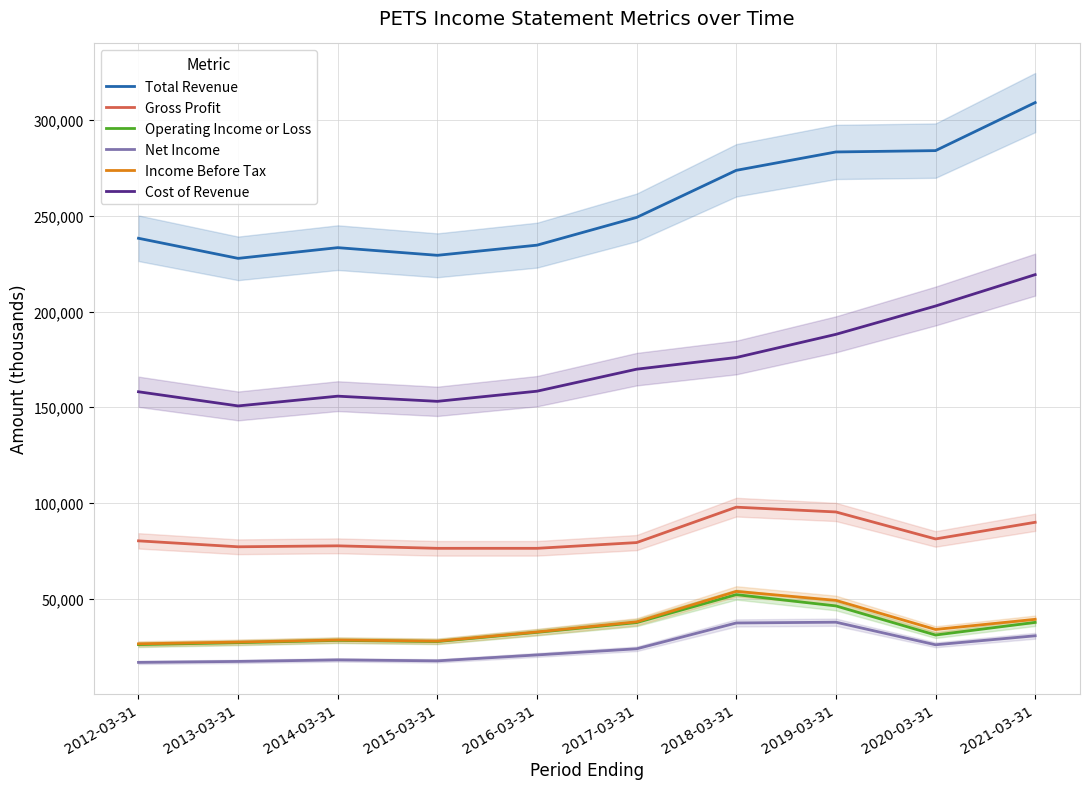

True or false: Operating Income or Loss and Cost of Revenue cross at least once.

False